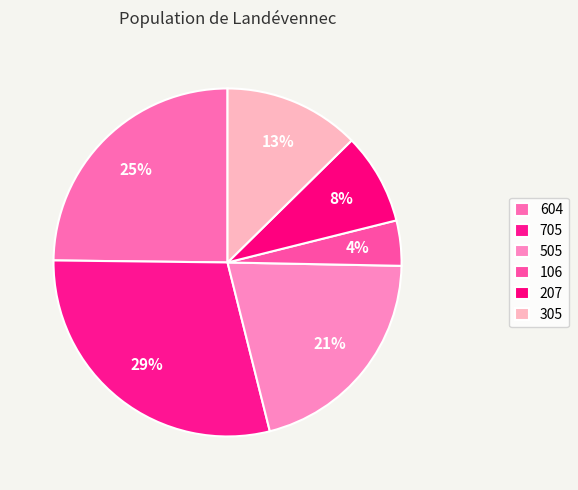

To the nearest percent, what percentage of the pie is 705?

29%